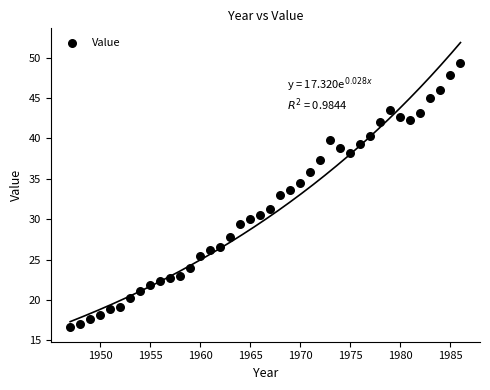

What is the range of Y values (max minus min)?

32.8